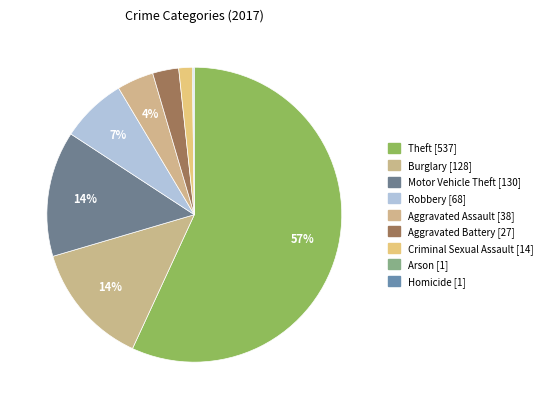

To the nearest percent, what is the difference between the Aggravated Assault and Criminal Sexual Assault slice percentages?

3%